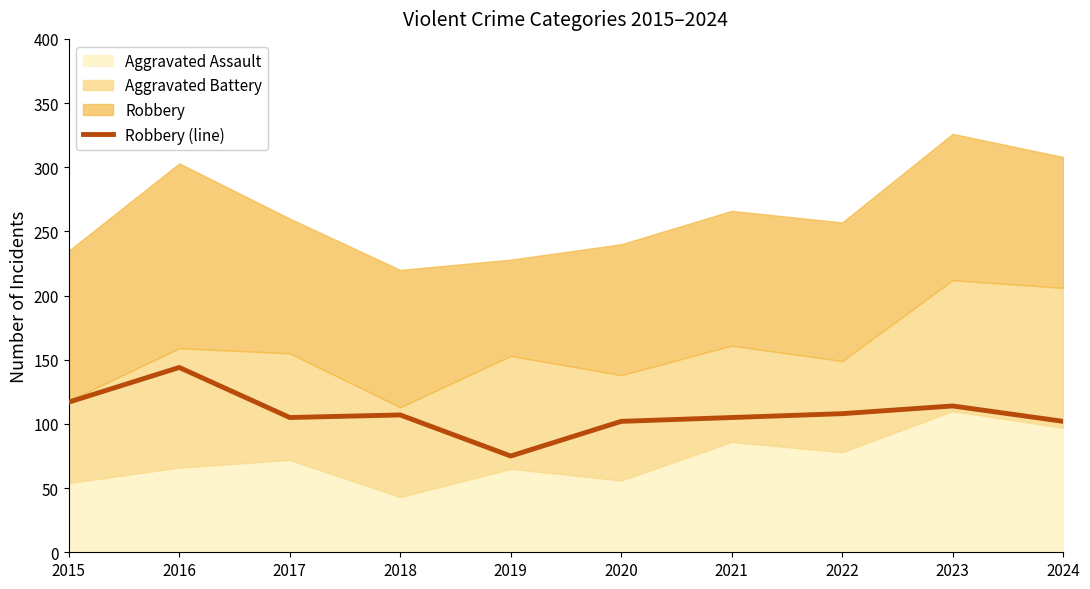

What is the value of the 1st point from the left?

117